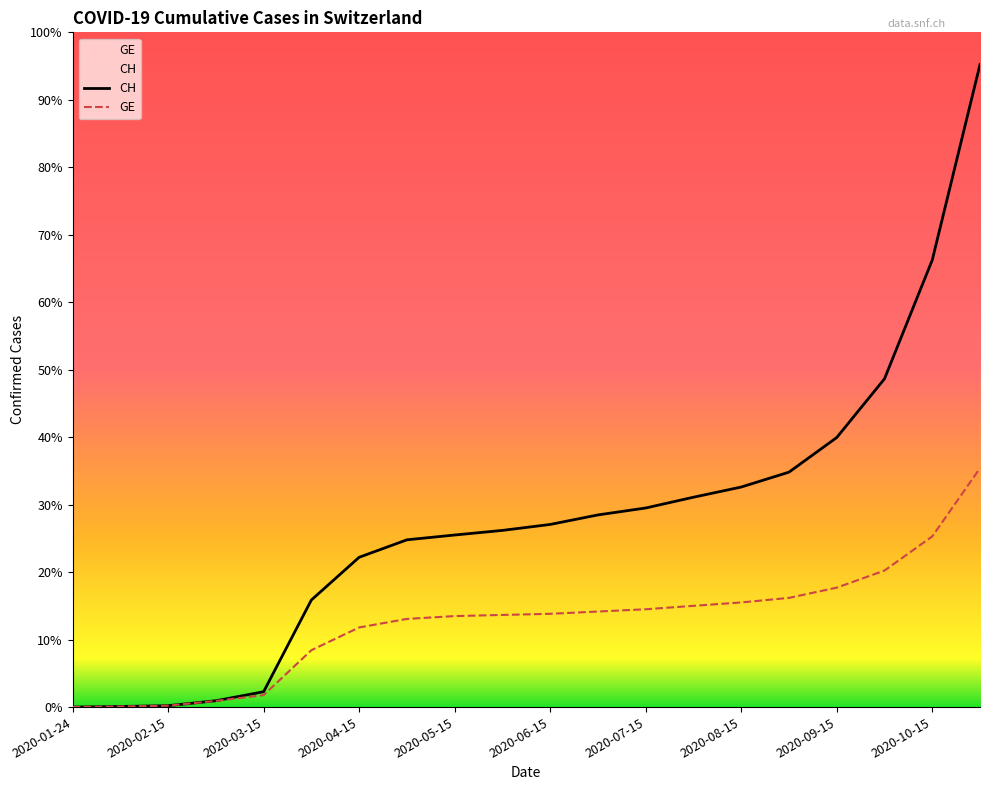

True or false: CH and GE intersect in this chart.

False